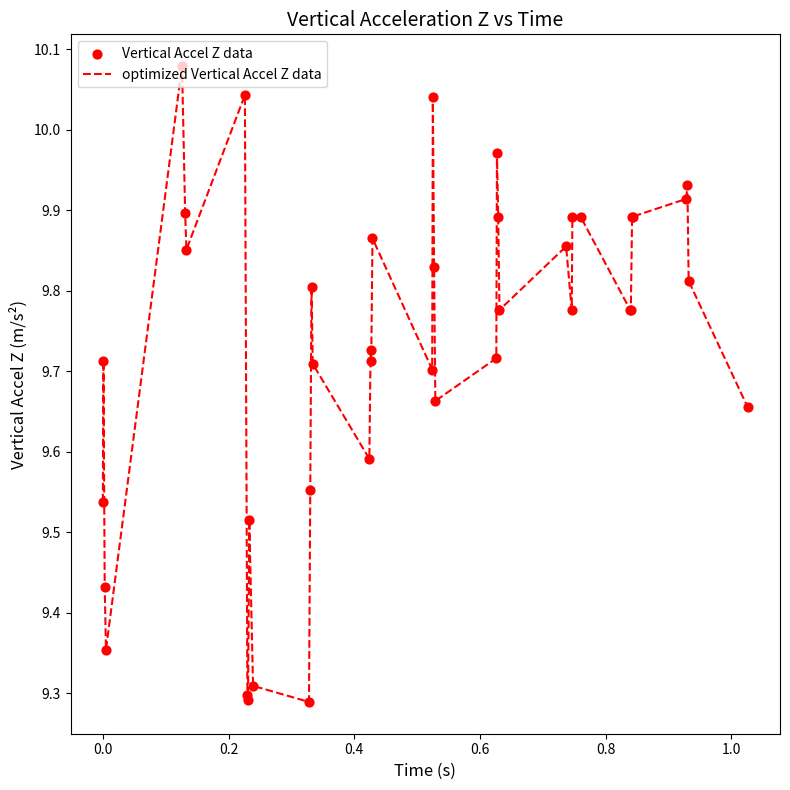

What is the difference between the maximum and minimum values?

0.8